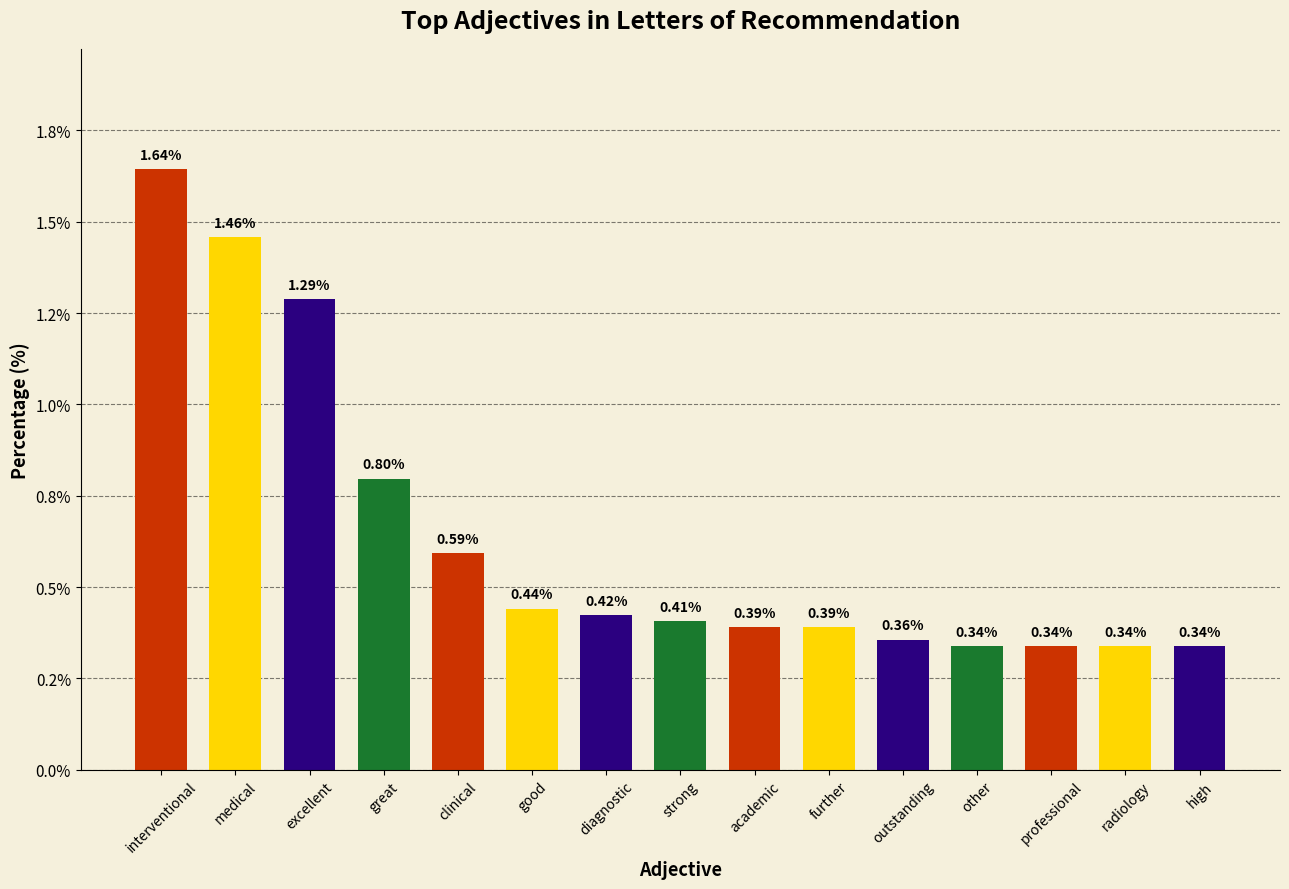

Are the bars horizontal?

No